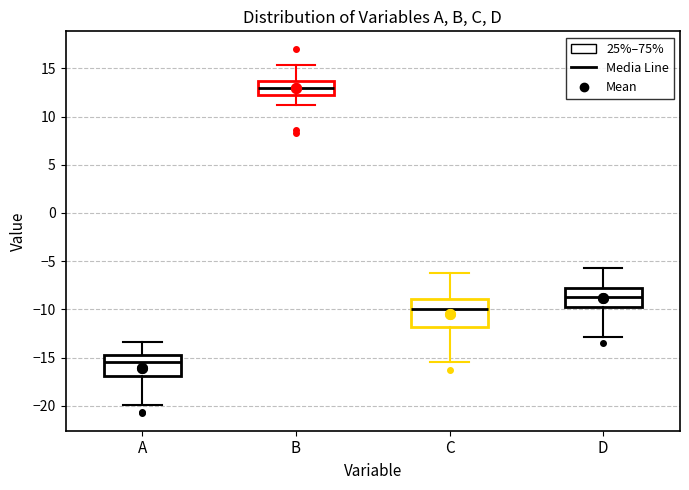

Which box is the tallest, from its lower edge to its upper edge?

C